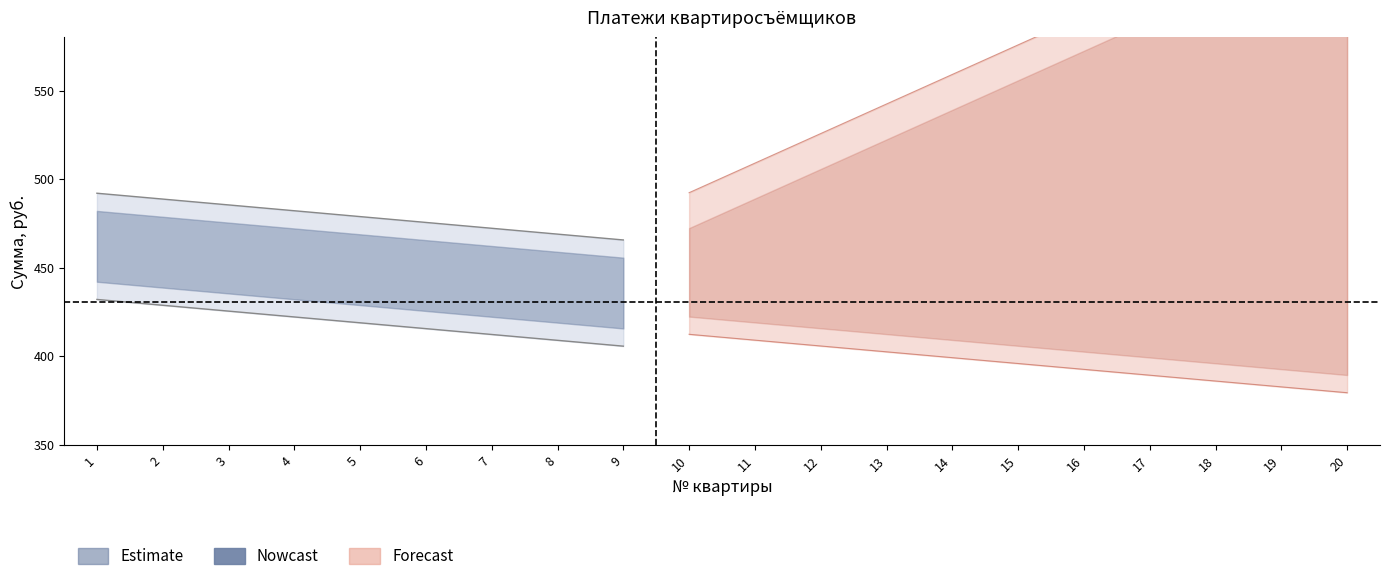

What is the total value across all series at 16?

1034.5